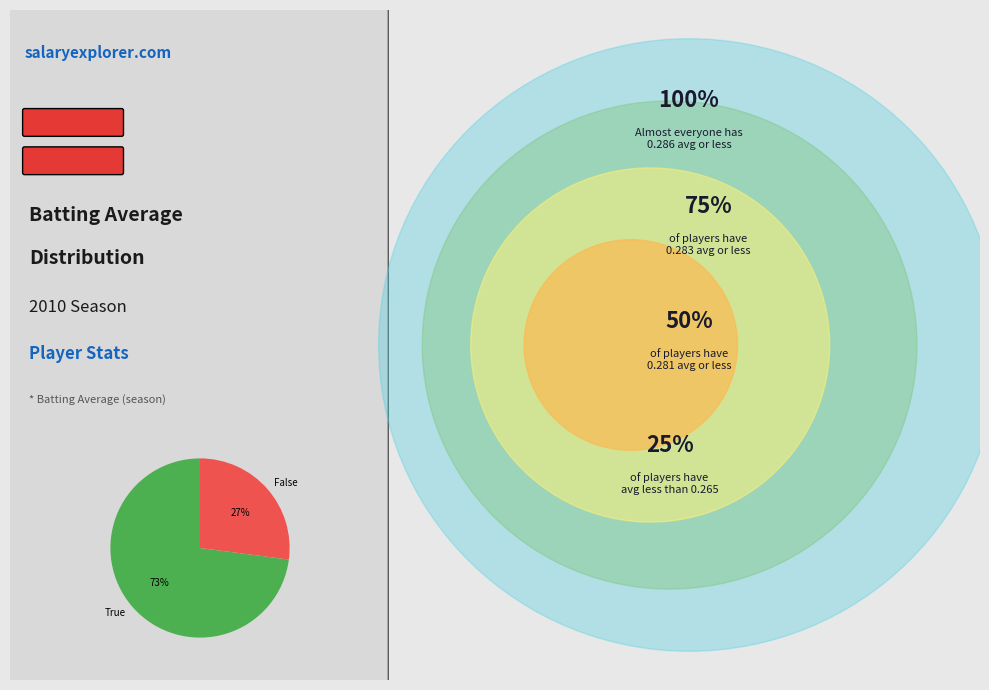

Count the number of slices in the pie.

2